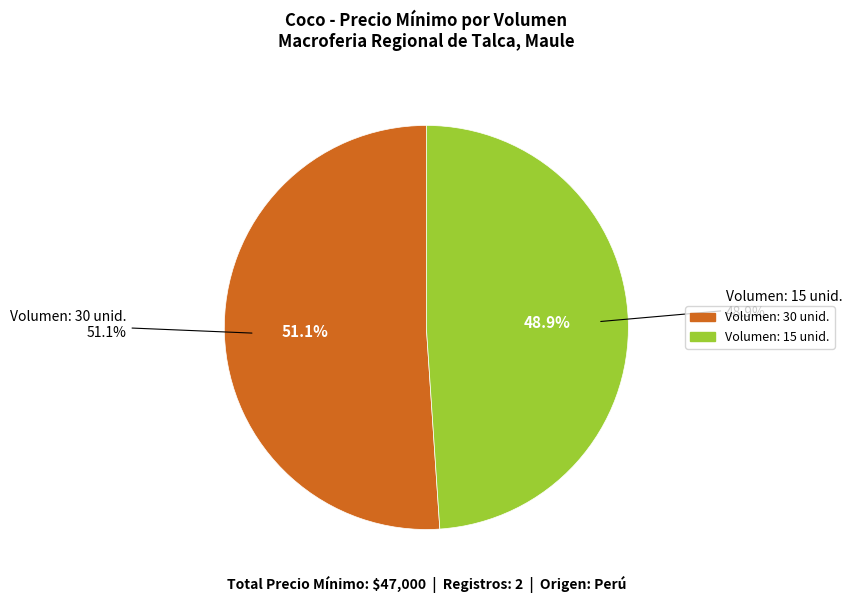

How many slices are in this pie chart?

2